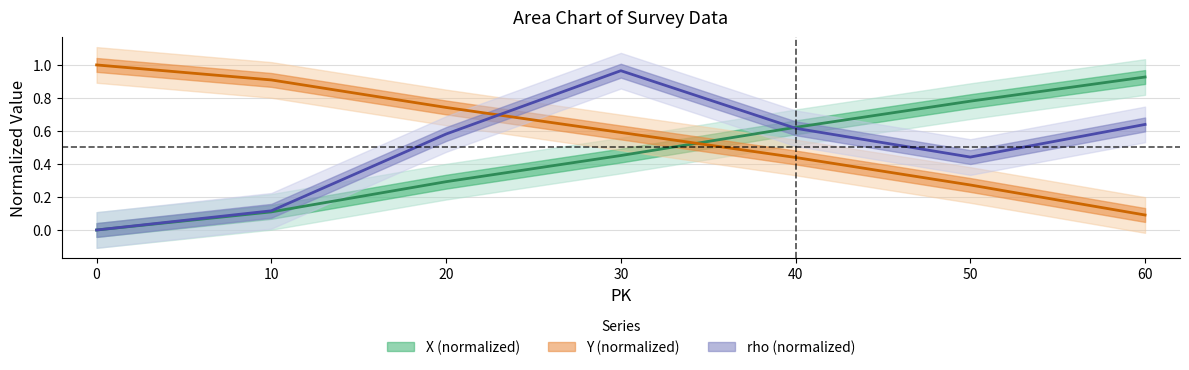

Which has a higher value, 60 or 0?

60